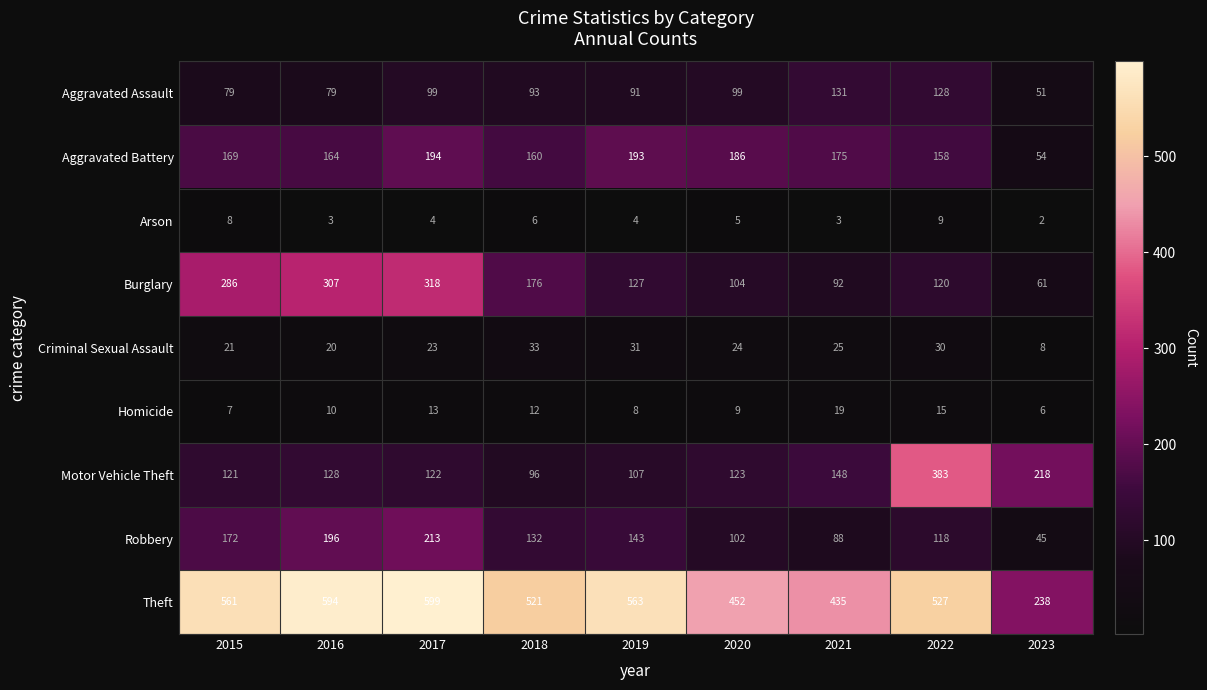

Rank the series at 2018 from highest to lowest value.

Theft, Burglary, Aggravated Battery, Robbery, Motor Vehicle Theft, Aggravated Assault, Criminal Sexual Assault, Homicide, Arson